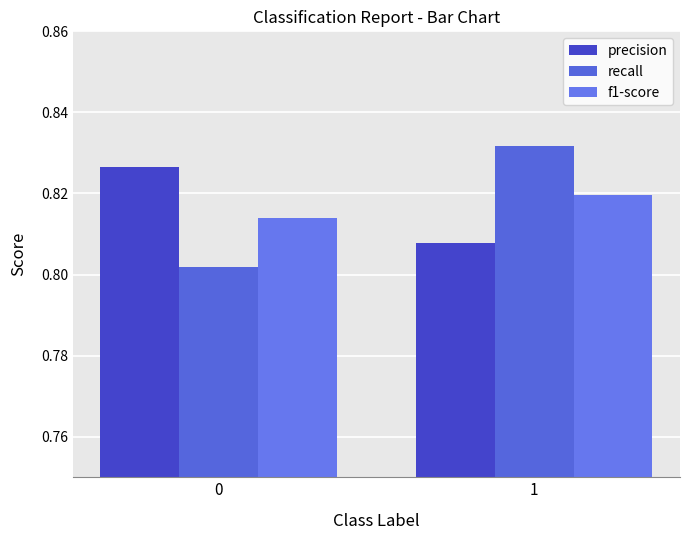

Rank the categories by recall value from highest to lowest.

1, 0